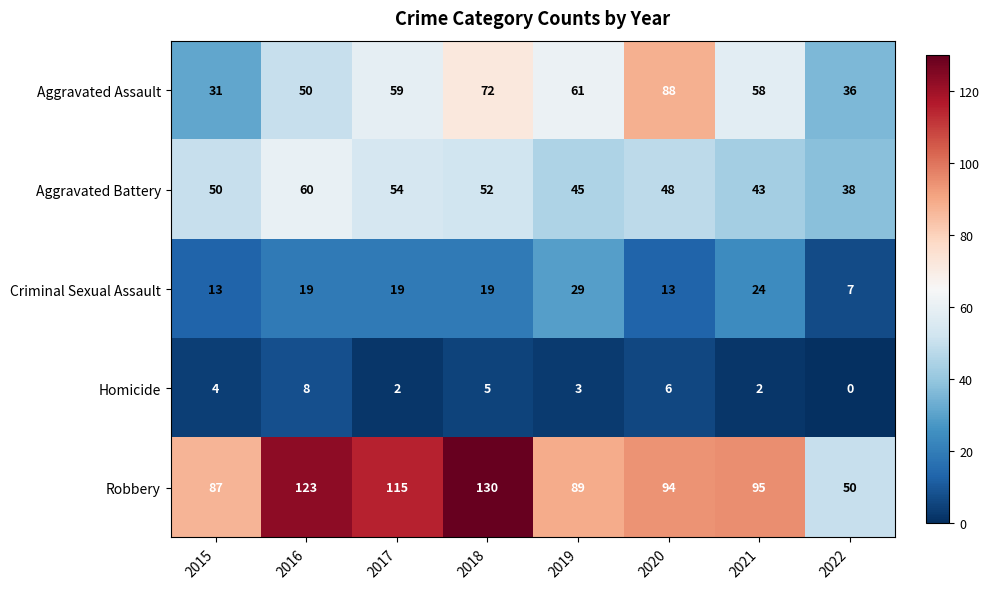

What is the sum of the Criminal Sexual Assault values at 2018 and 2019?

48